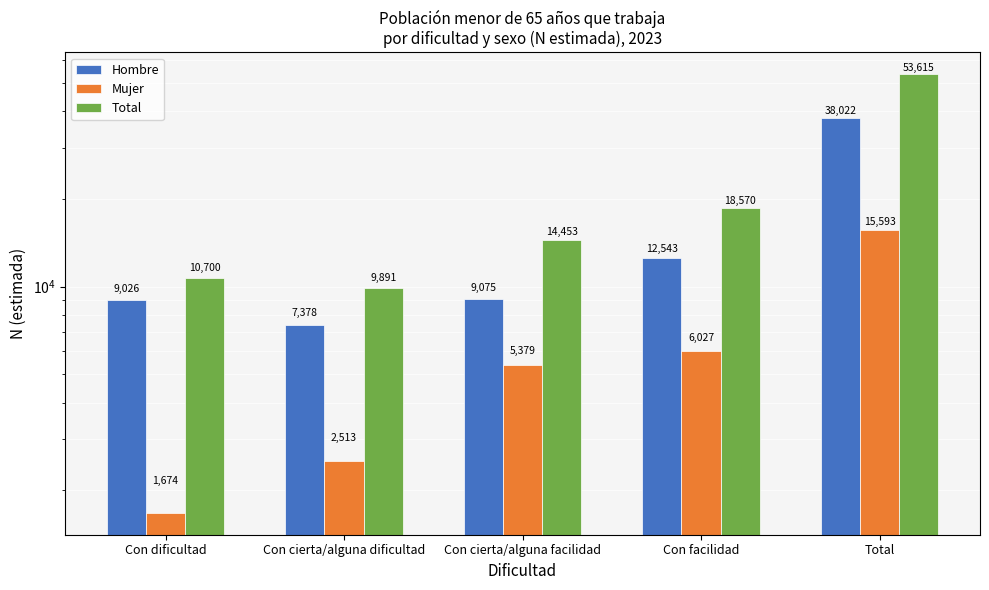

How many values in the Hombre series are below 9075?

2